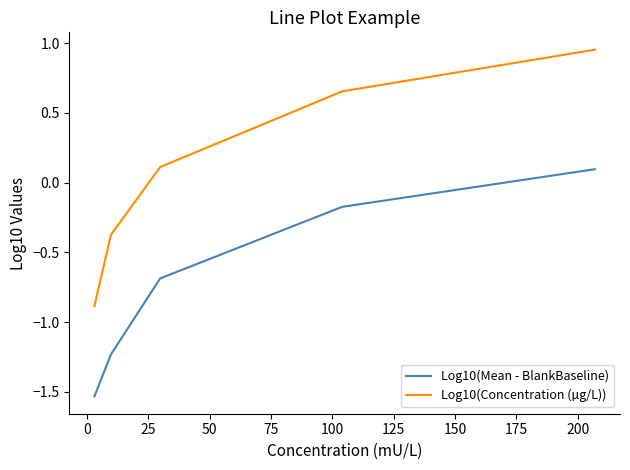

True or false: Log10(Mean - BlankBaseline) and Log10(Concentration (µg/L)) intersect in this chart.

False